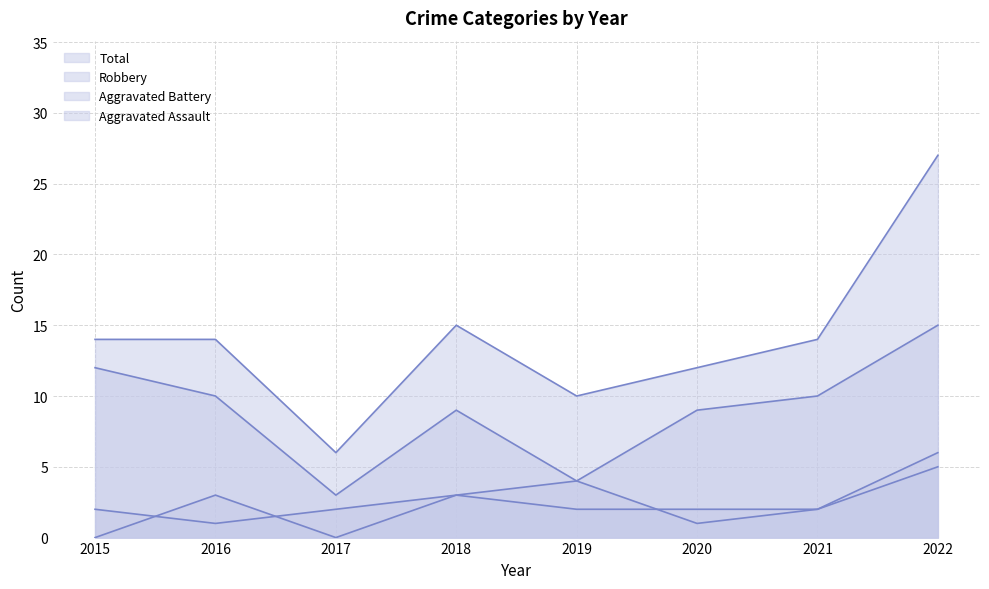

Which series has the largest range (max minus min)?

Total